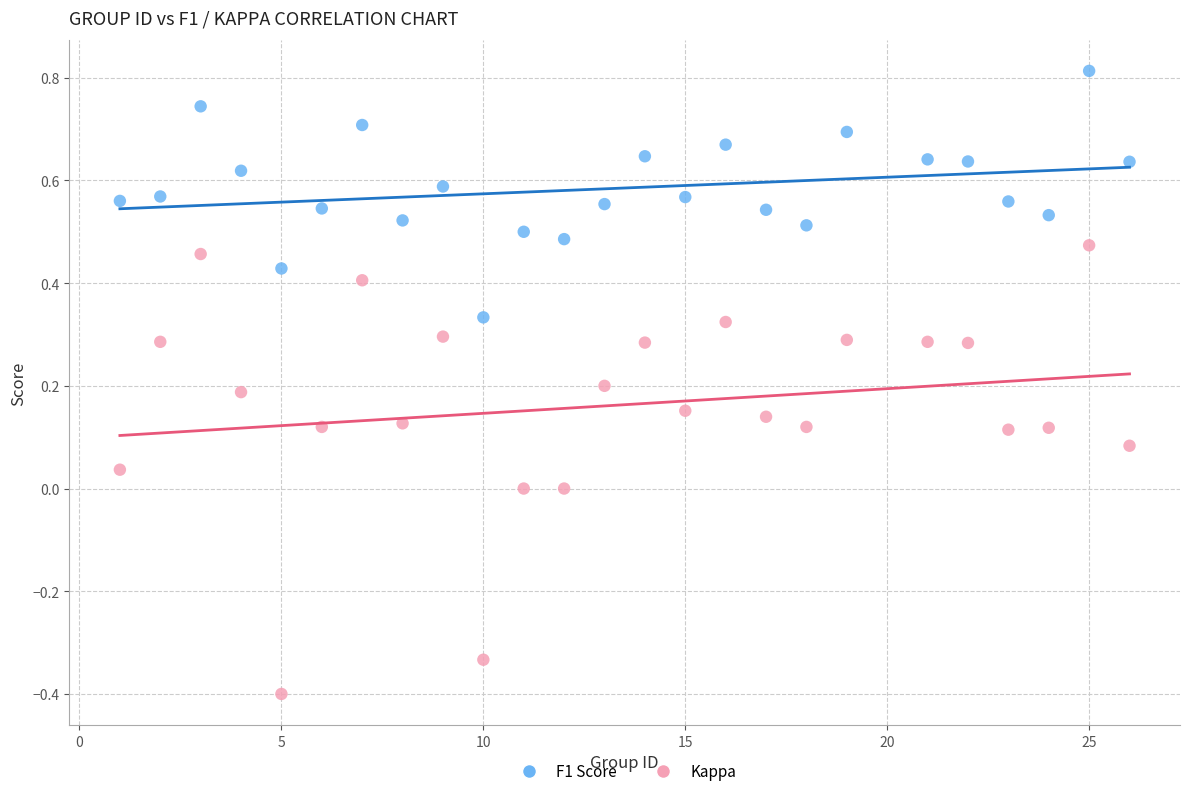

Which series contains the lowest Y value?

Kappa